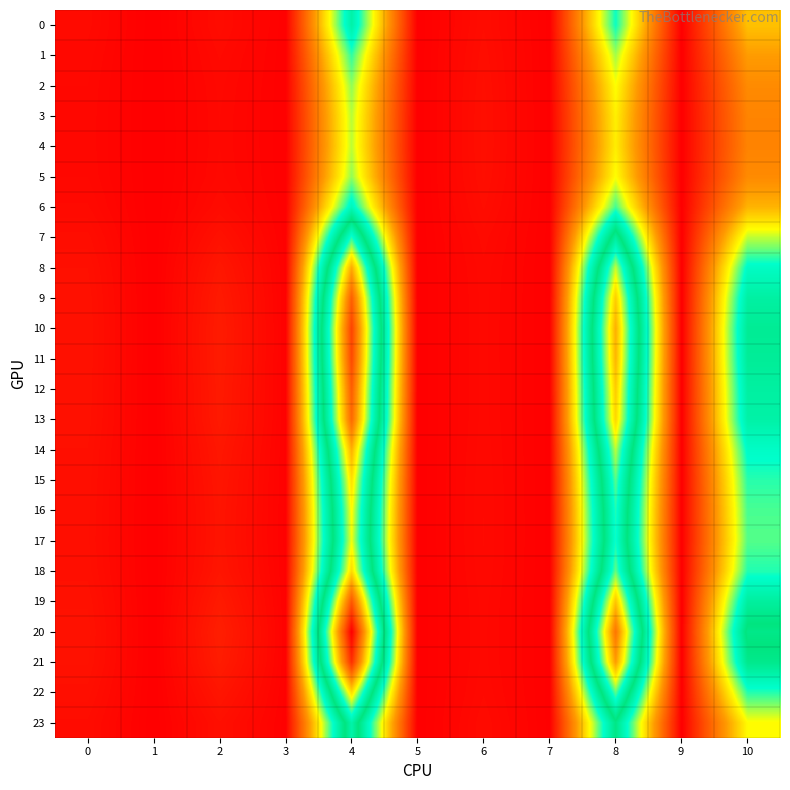

At 7, list the series in order from largest to smallest.

4, 3, 5, 2, 20, 1, 21, 10, 11, 6, 19, 12, 9, 13, 0, 8, 14, 18, 22, 15, 23, 16, 17, 7